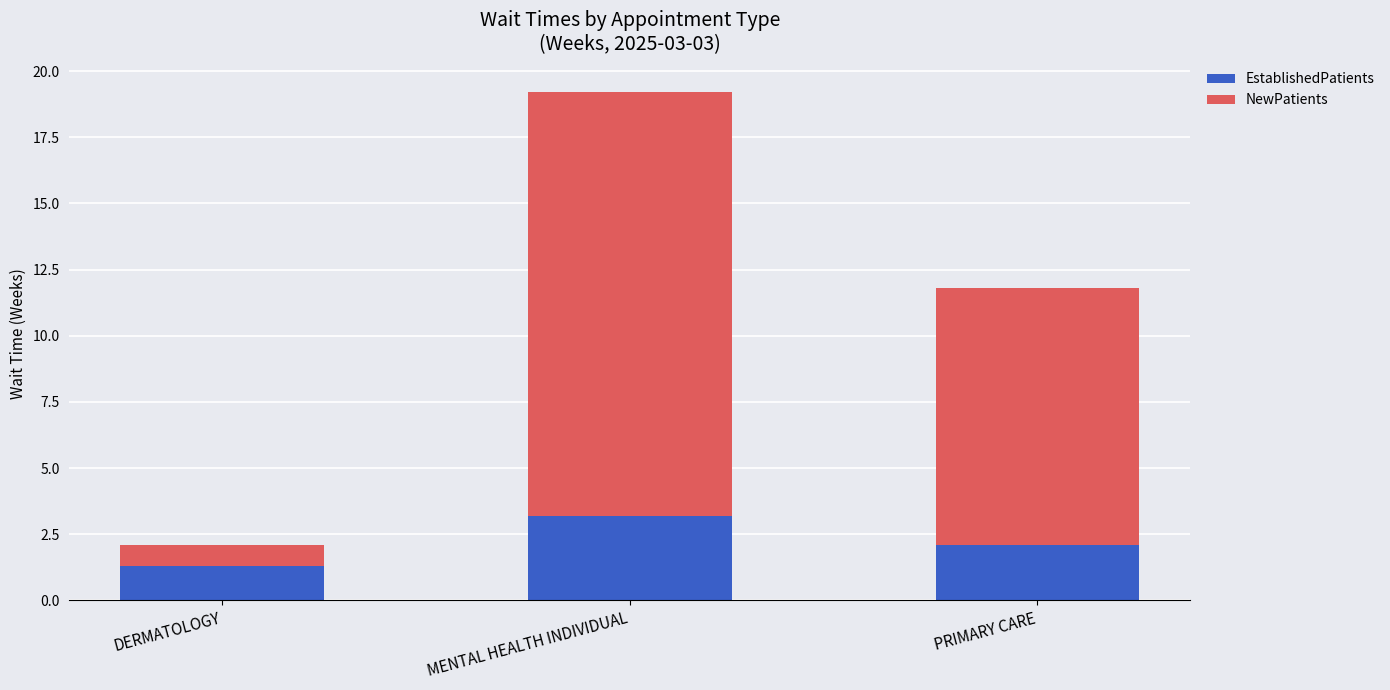

What is the difference between the second highest and minimum values in the EstablishedPatients series?

0.8